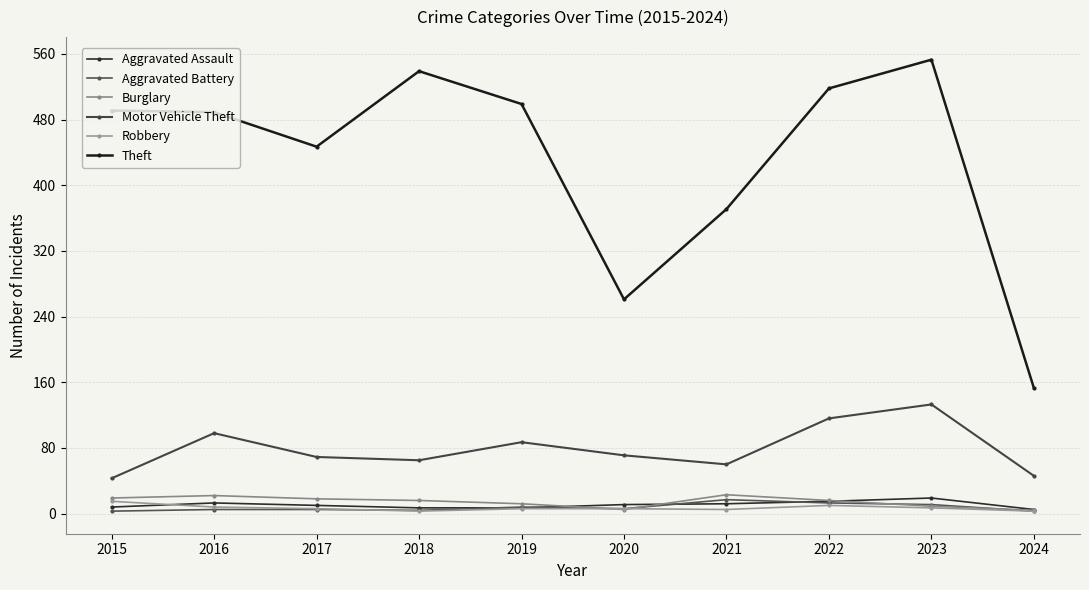

Does the chart display data point markers on the line(s)?

Yes